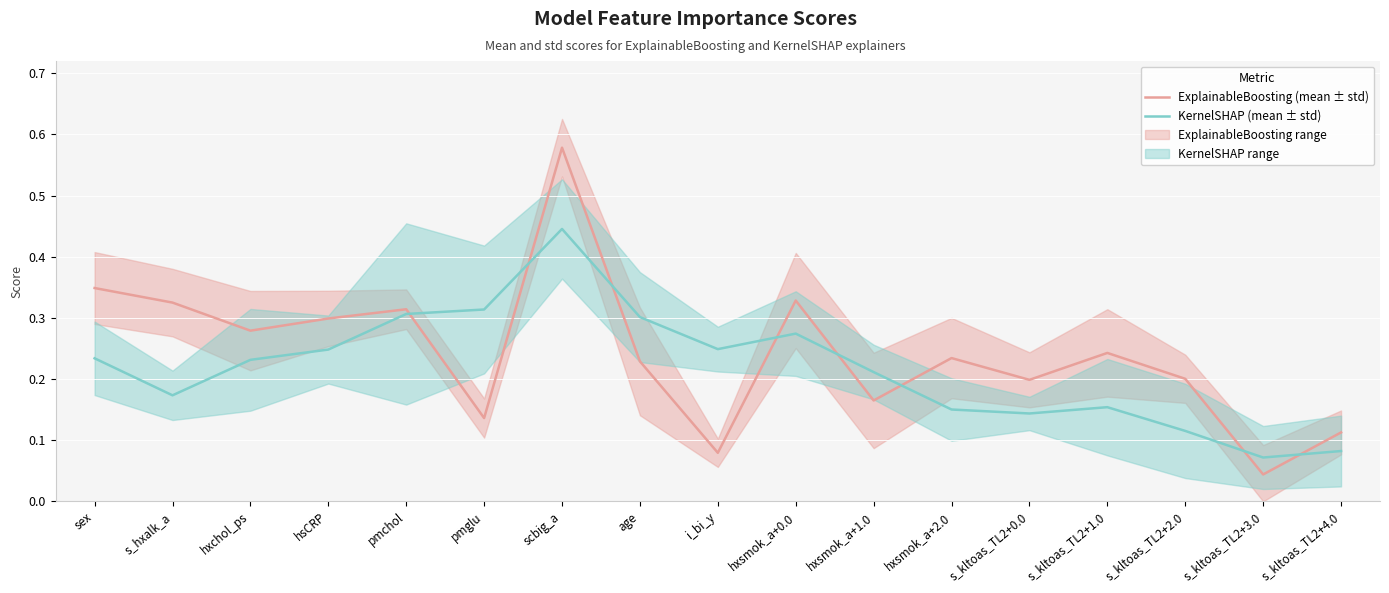

Rank the series by their average value, from lowest to highest.

KernelSHAP (mean ± std), ExplainableBoosting (mean ± std)